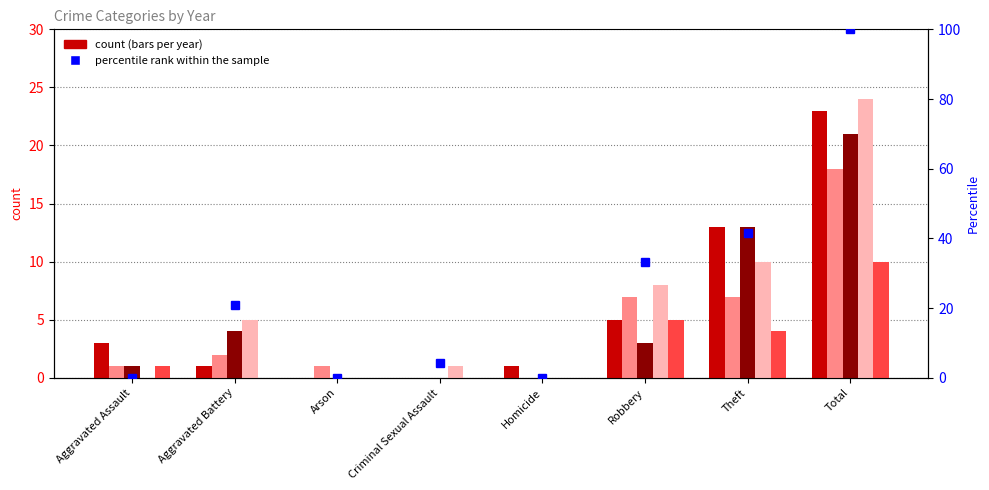

Which label corresponds to the smallest value in the chart?

Aggravated Assault